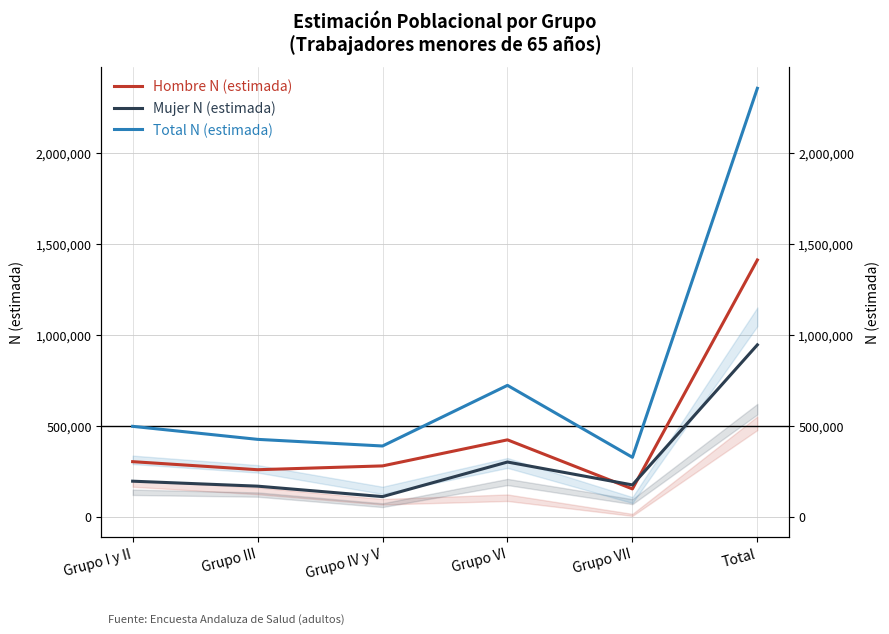

At which label does Hombre N (estimada) reach its minimum?

Grupo VII